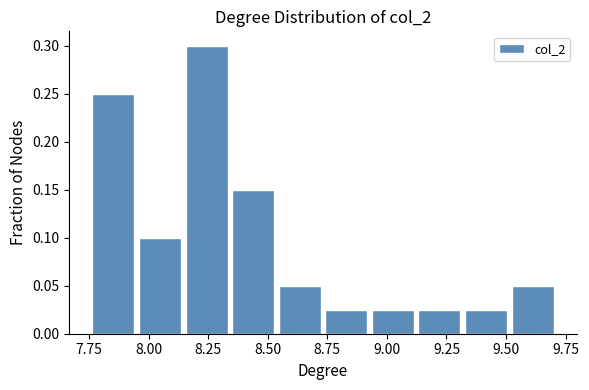

Around what value on the x-axis is the tallest bar? Give the approximate position of its centre, as read against the axis.

8.25